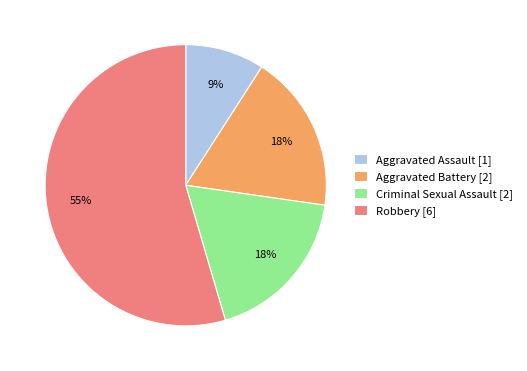

Between Aggravated Assault [1] and Criminal Sexual Assault [2], which is larger?

Criminal Sexual Assault [2]